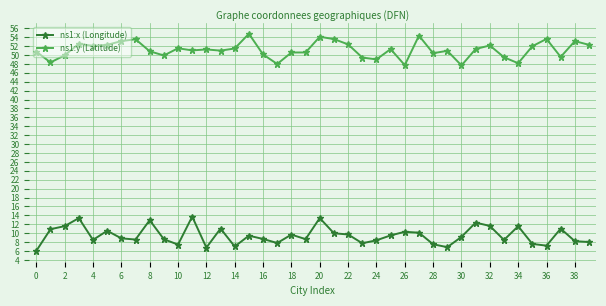

True or false: ns1:y (Latitude) has more than 2 interior local peaks.

True